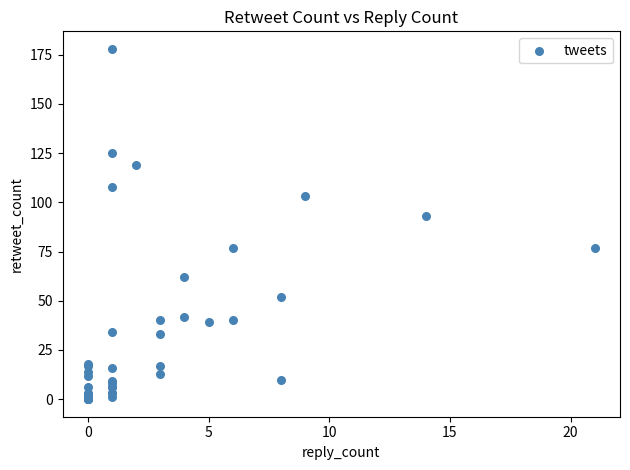

What Y value in the scatter plot is closest to 89?

93